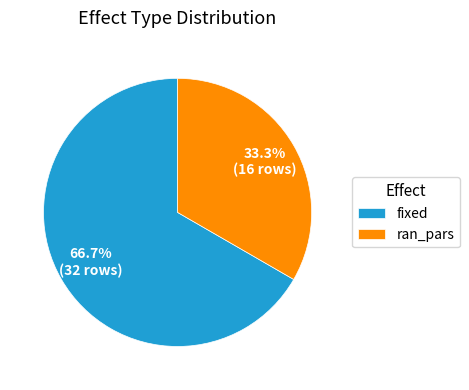

What is the largest slice in the pie chart?

fixed